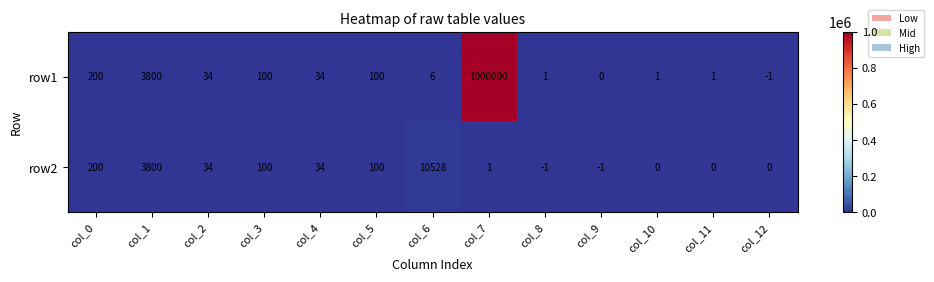

Rank the series by their maximum value, from highest to lowest.

row1, row2